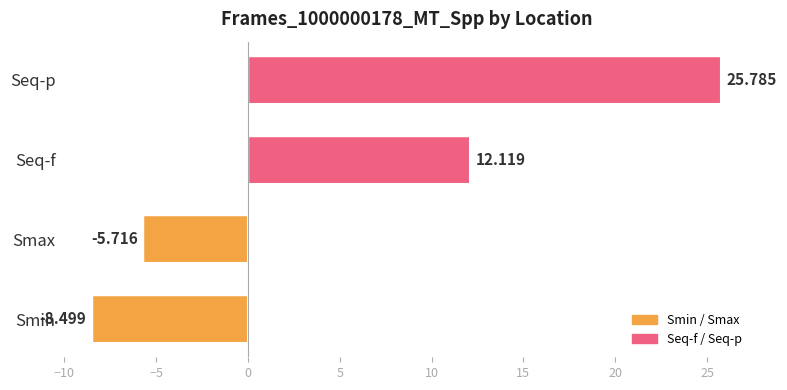

Which has a higher value, Seq-p or Smin?

Seq-p